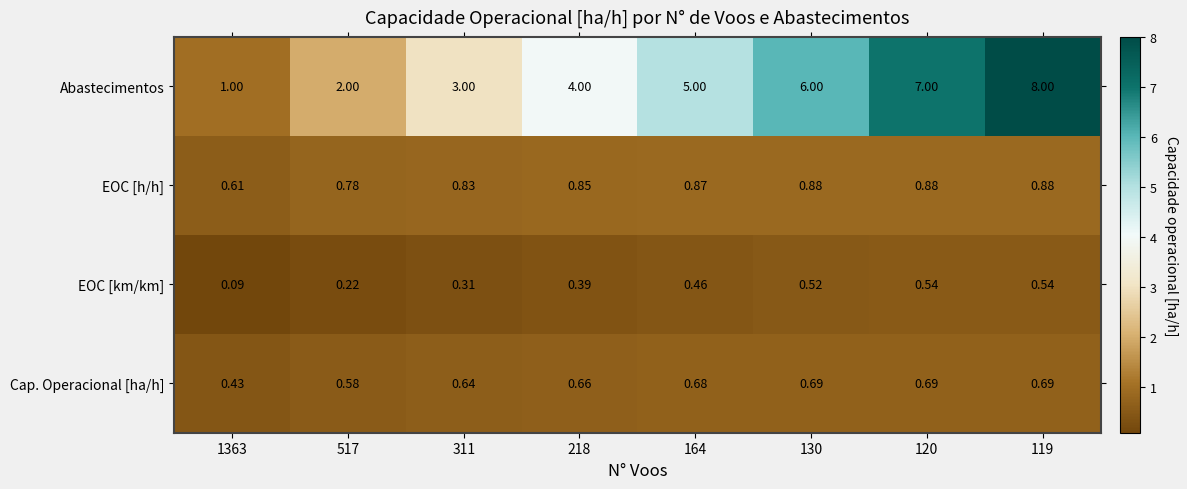

What is the difference between the highest and lowest values at 130?

5.5